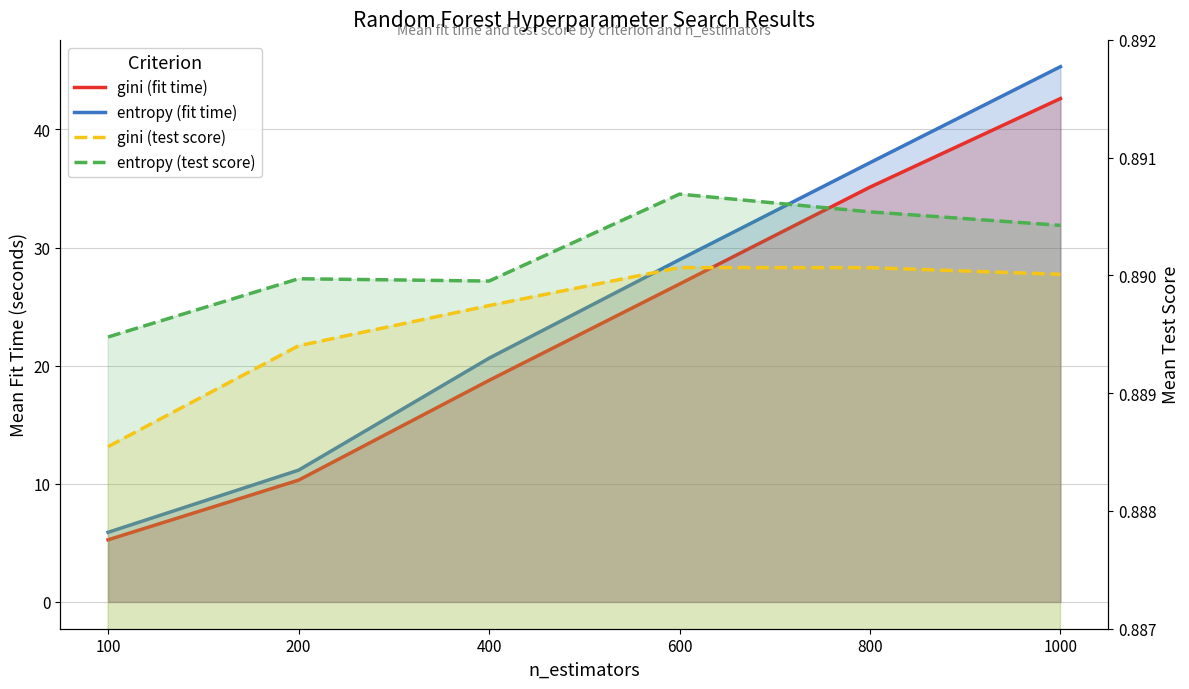

List the labels in order of entropy (fit time) value, largest first.

1000, 800, 600, 400, 200, 100